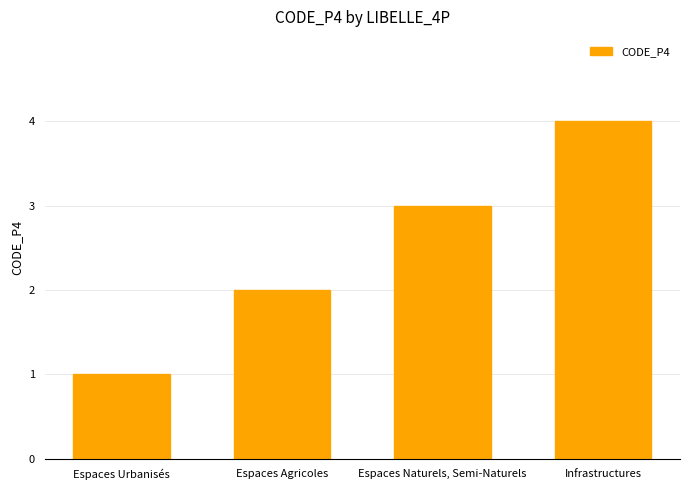

The value at Espaces Naturels, Semi-Naturels is 3. True or false?

True